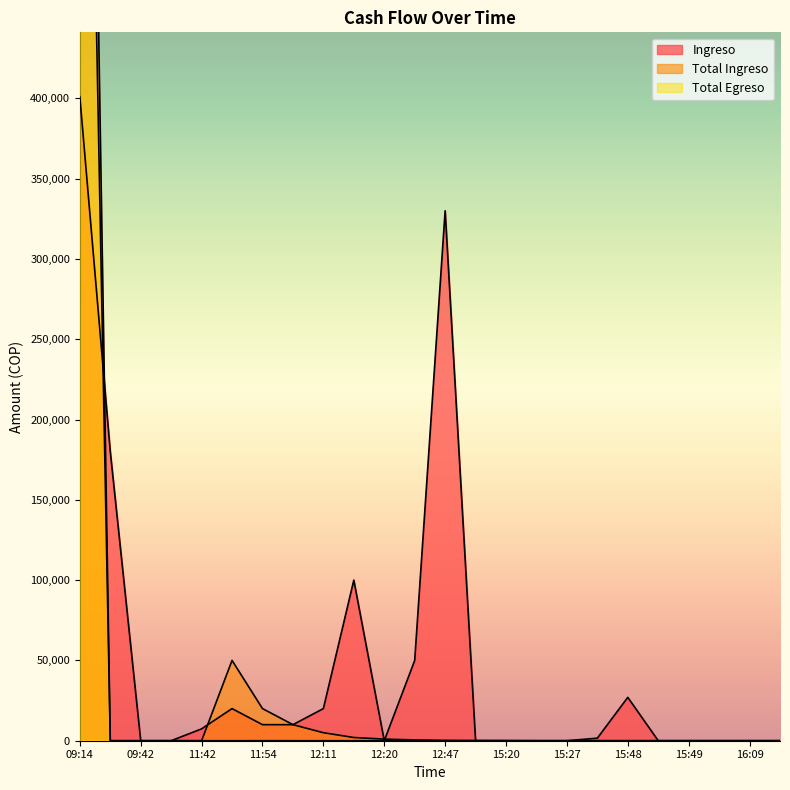

How many lines are shown in the chart?

3